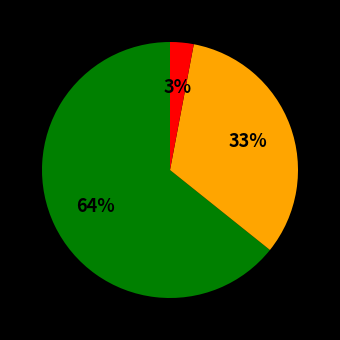

Does any single category account for the majority?

Yes